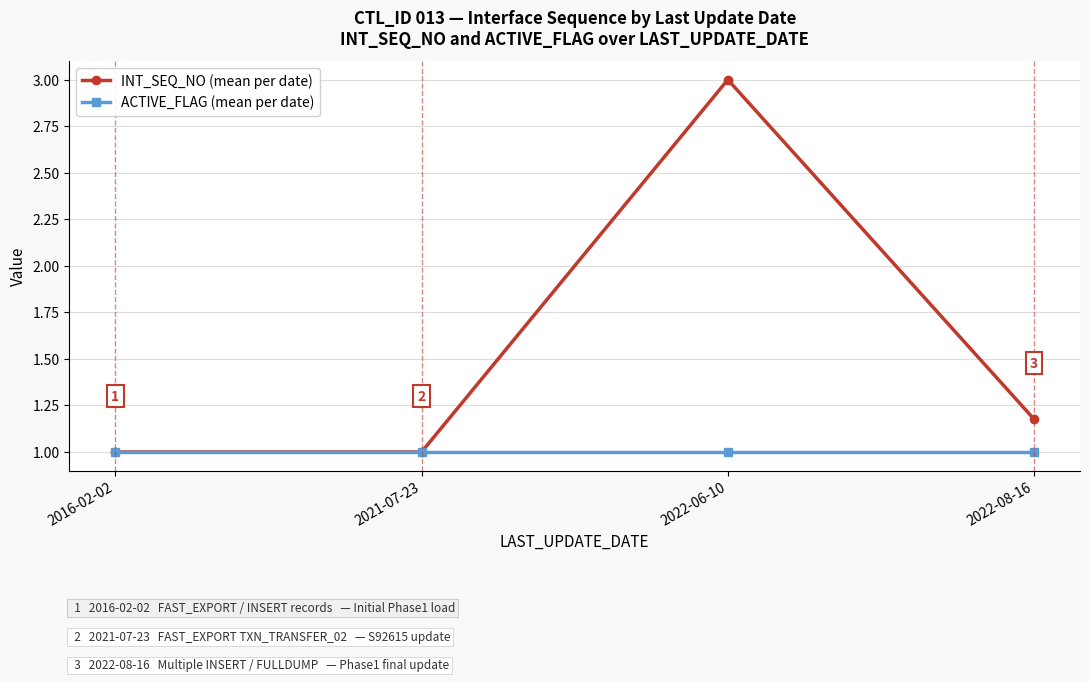

In INT_SEQ_NO (mean per date), how many points are higher than both neighbors (excluding endpoints)?

1